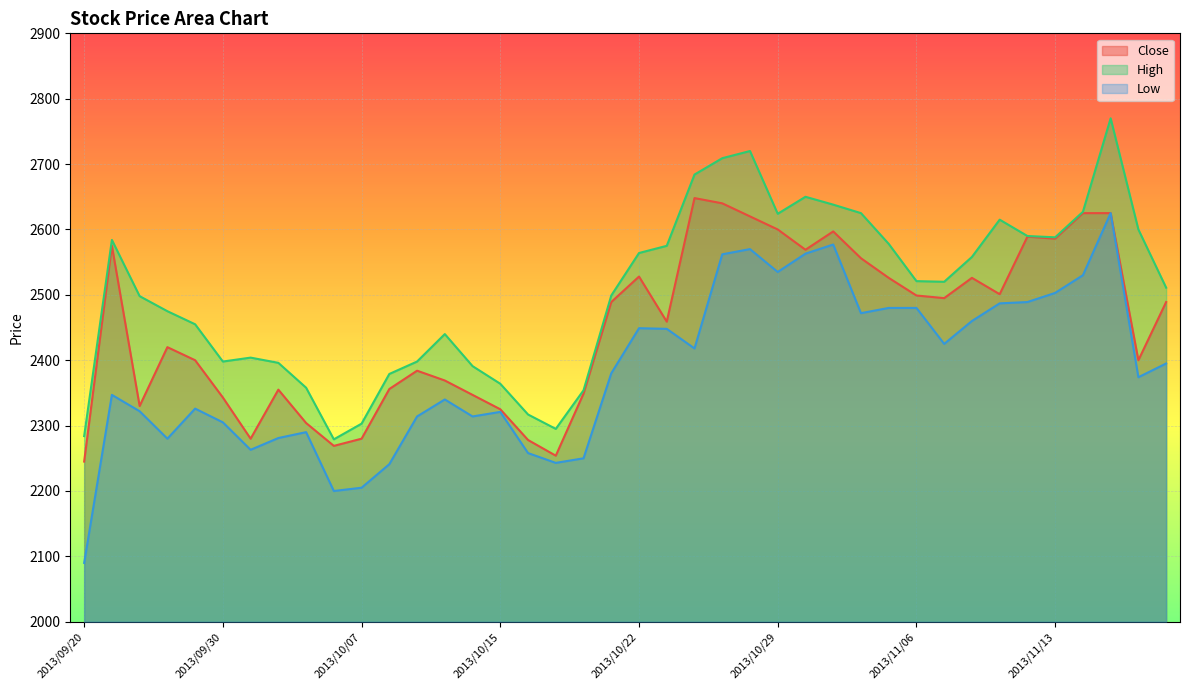

Which series has the largest total across all categories?

High